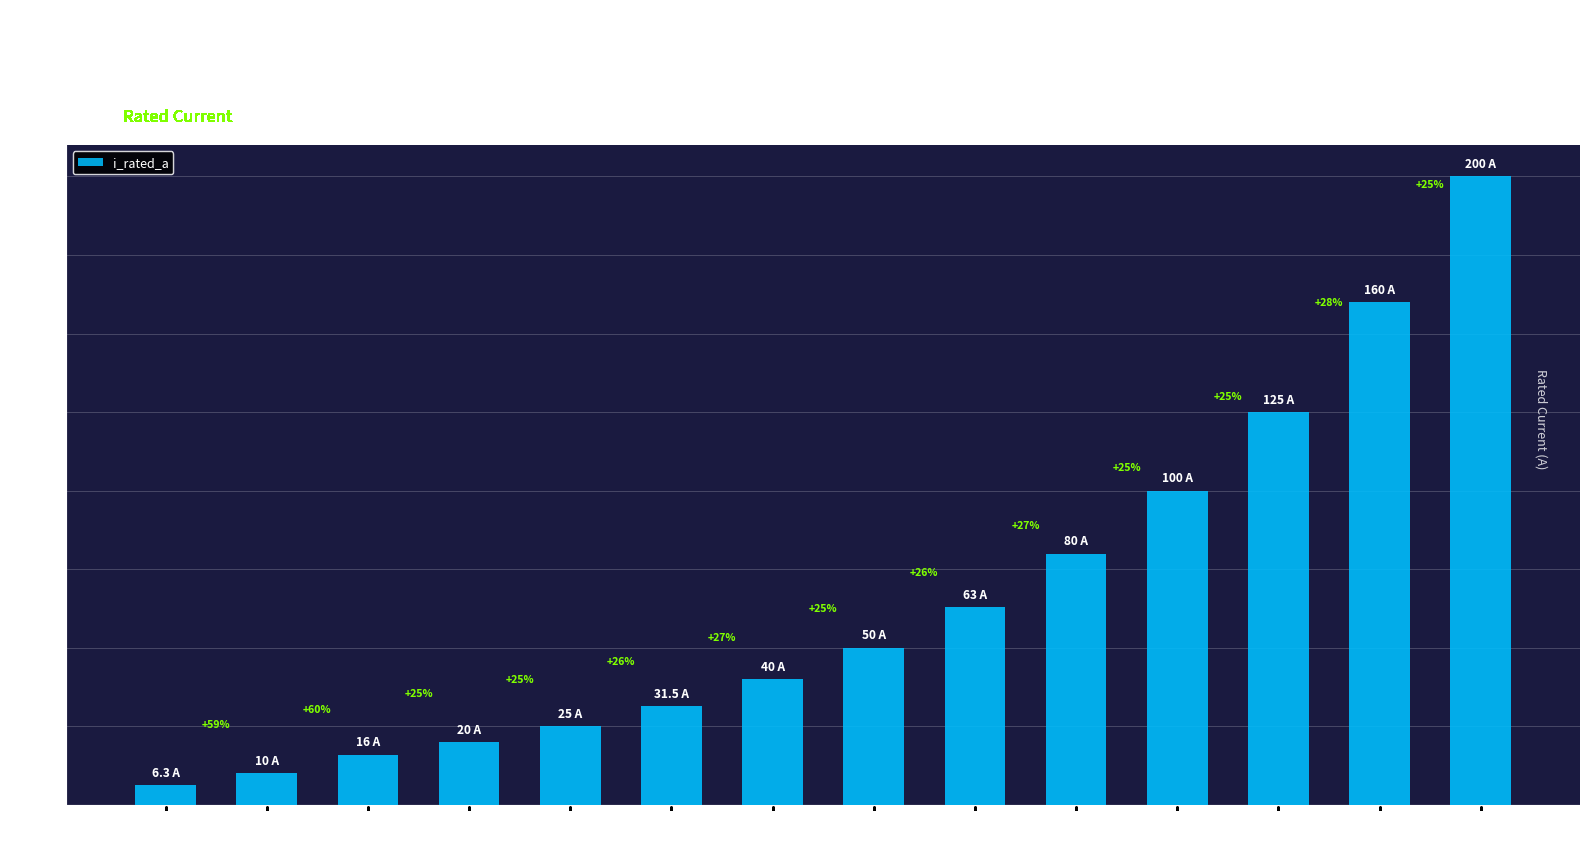

Reading right to left, what are all the values shown in this chart?

HV 200A=200.0	HV 160A=160.0	HV 125A=125.0	HV 100A=100.0	HV 80A=80.0	HV 63A=63.0	HV 50A=50.0	HV 40A=40.0	HV 31.5A=31.5	HV 25A=25.0	HV 20A=20.0	HV 16A=16.0	HV 10A=10.0	HV 6.3A=6.3